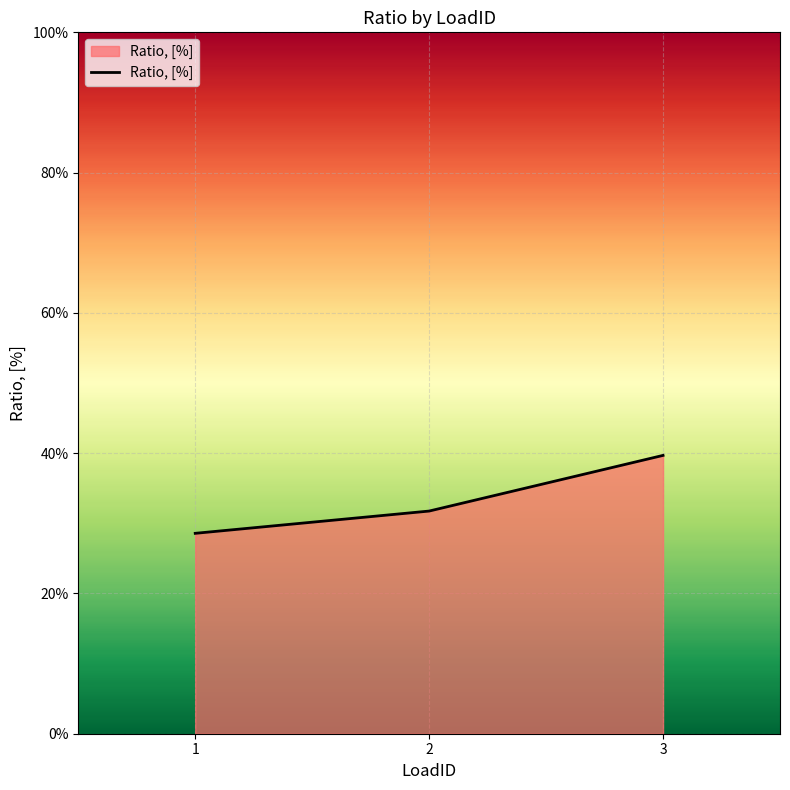

Rank the categories by value from highest to lowest.

3, 2, 1